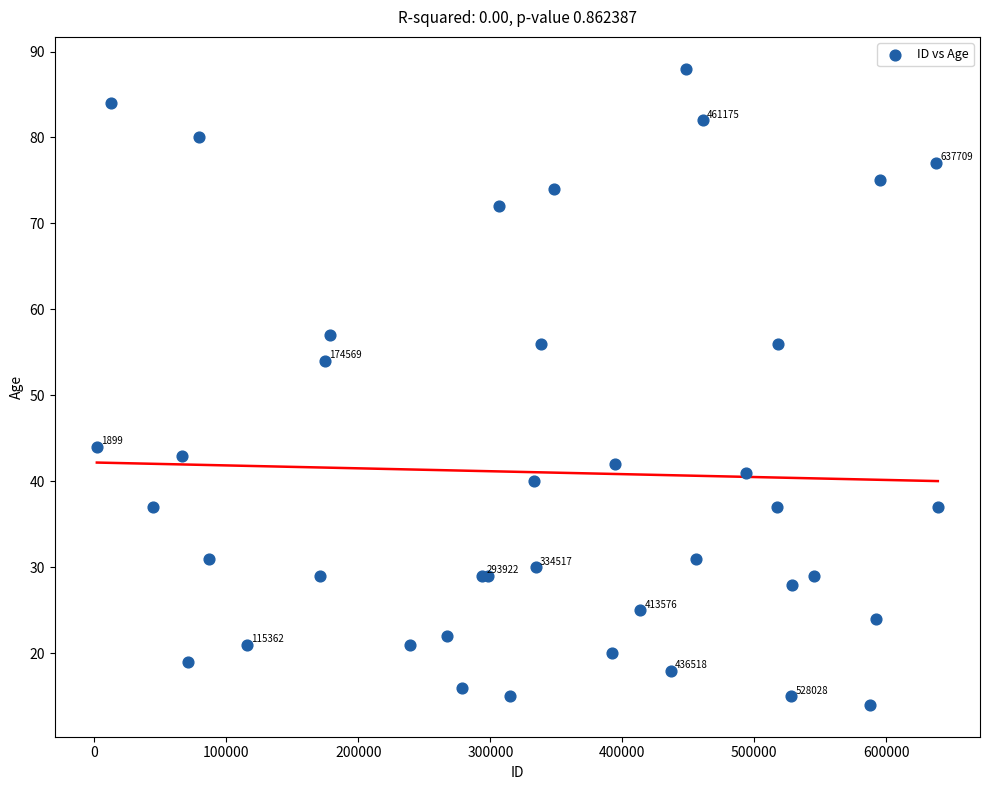

What Y value in the scatter plot is closest to 51?

54